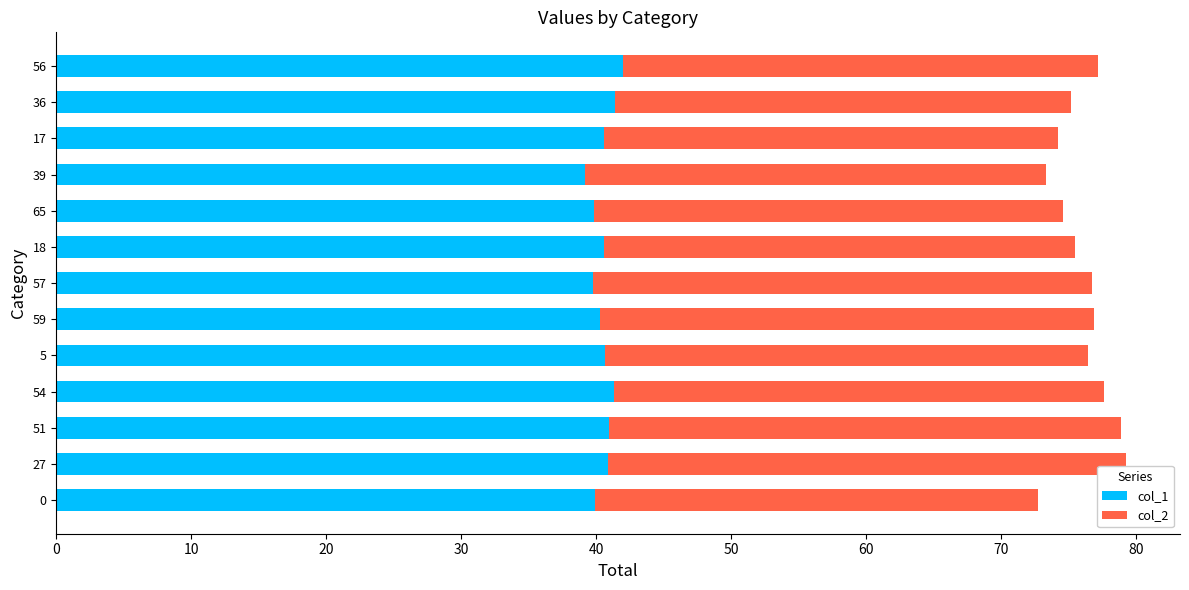

What are all the series names shown in the legend?

col_1, col_2